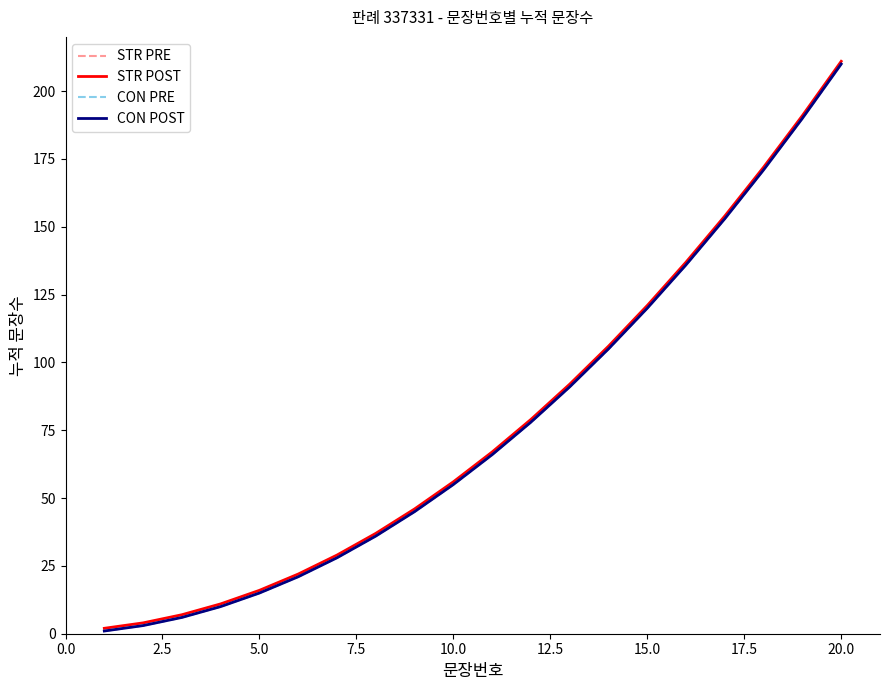

Does the chart have visible grid lines?

No